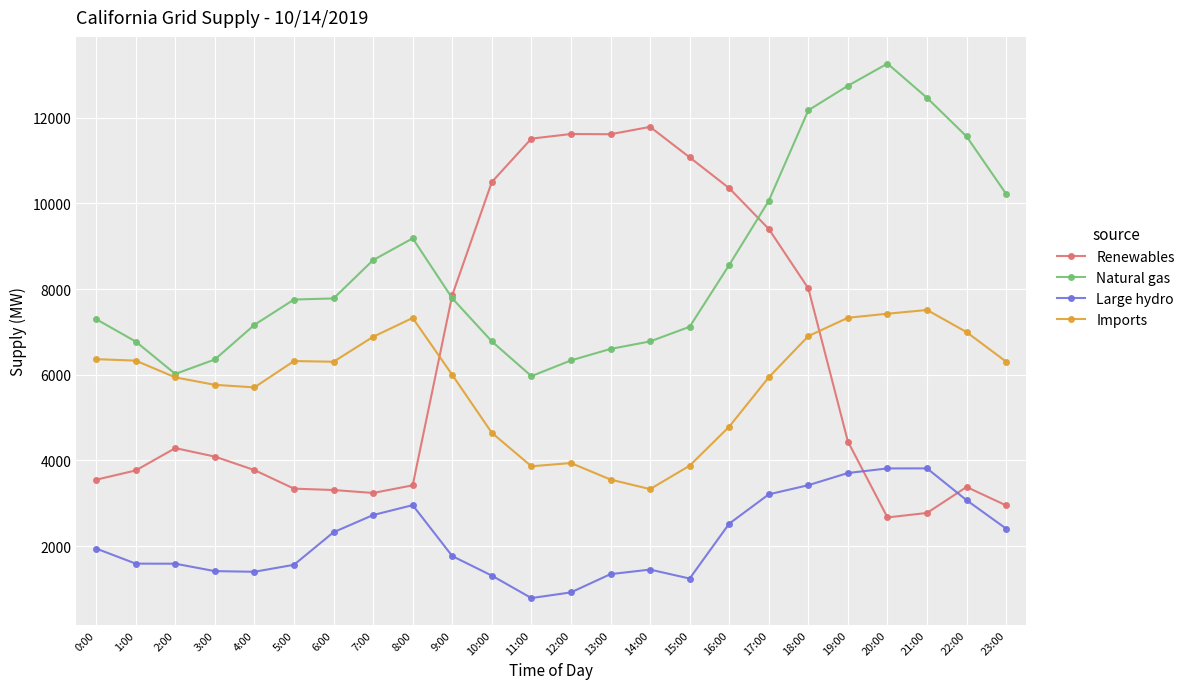

What is the greatest value displayed?

13261